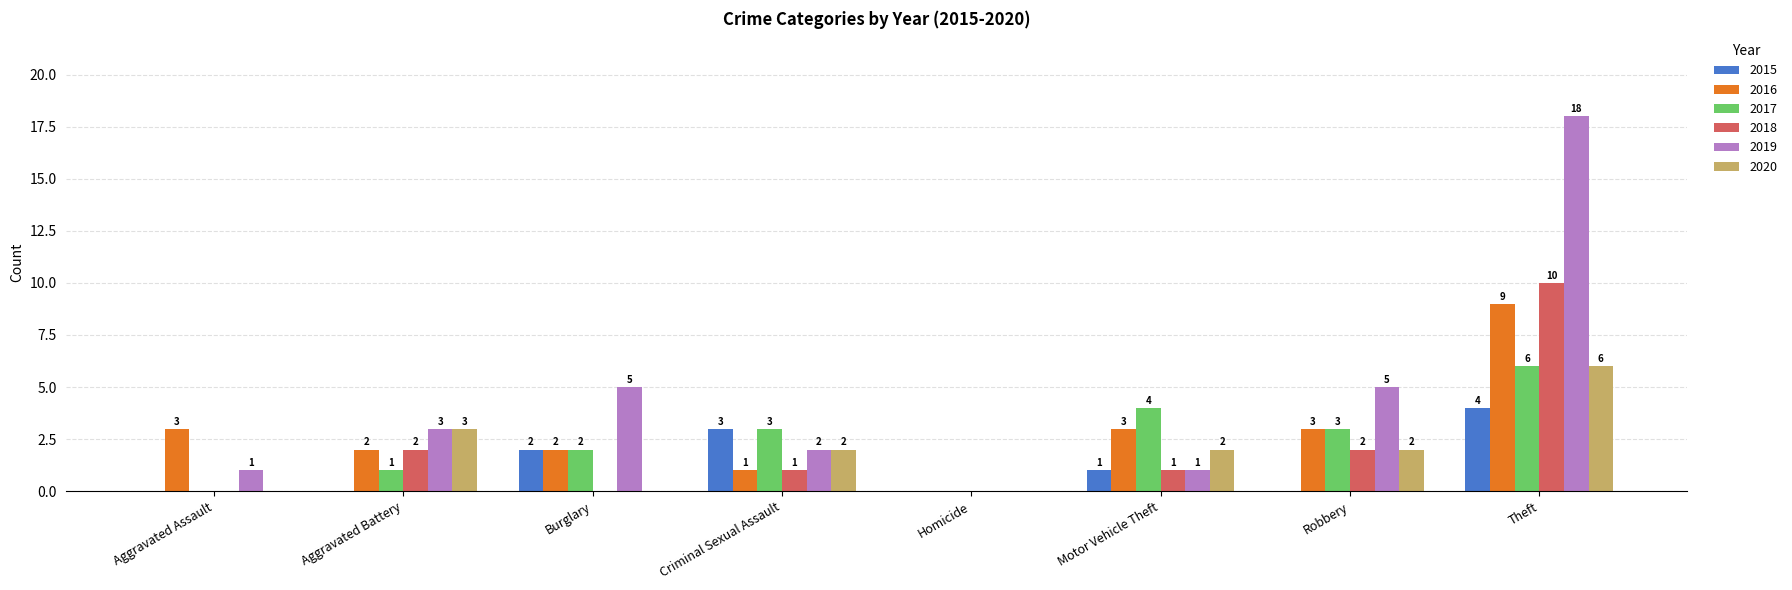

Which label corresponds to the largest value in the chart?

Theft